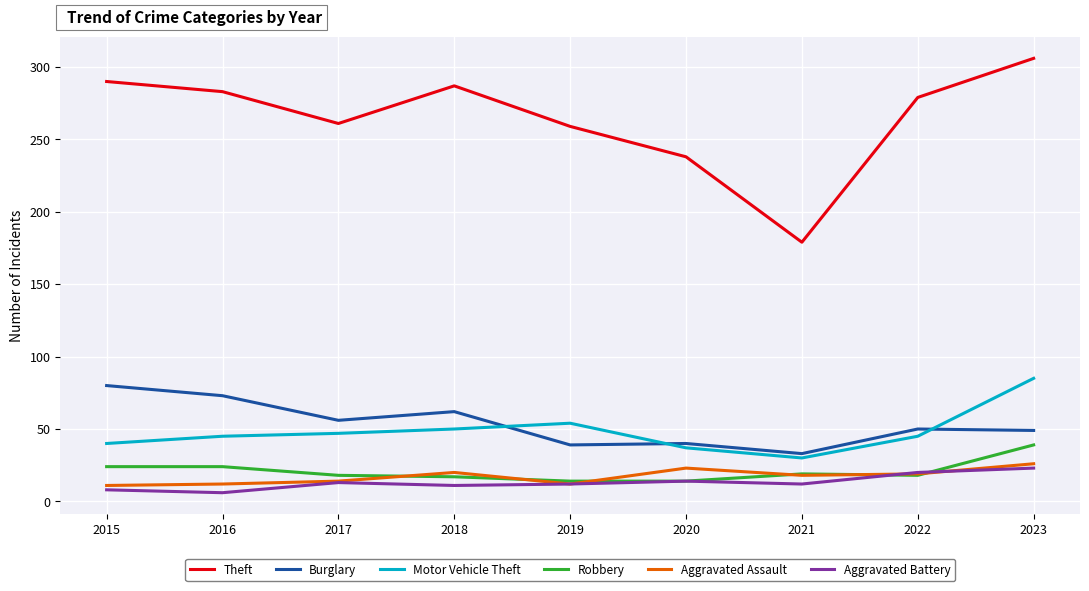

What is the difference between the highest and lowest values at 2015?

282